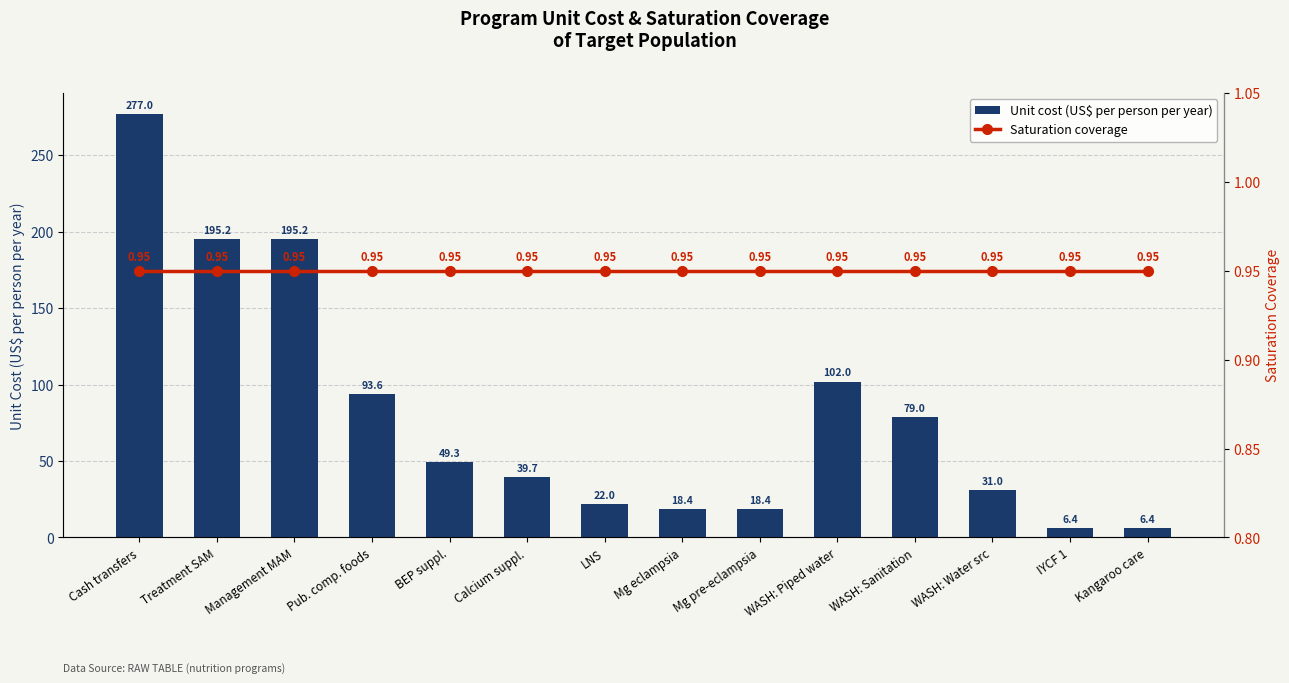

The value of Saturation coverage at Kangaroo care is 0.9. True or false?

True